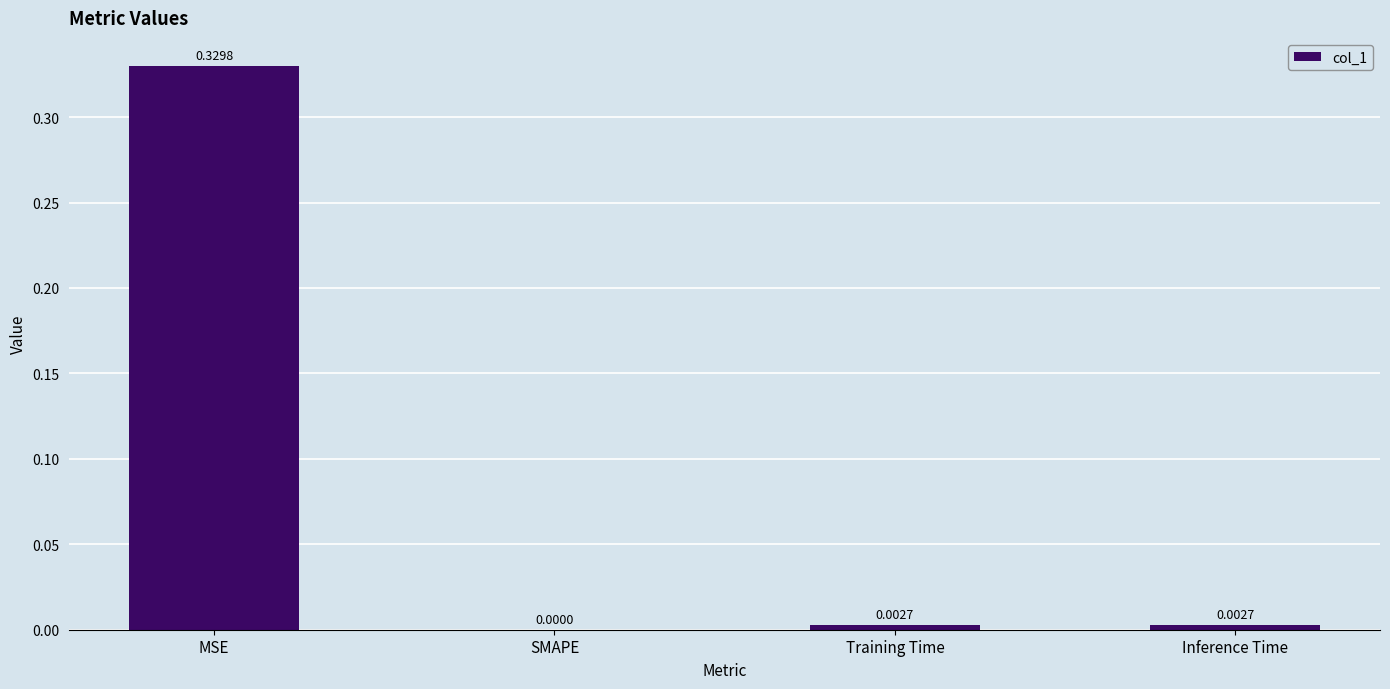

What is the change in value from MSE to SMAPE?

-0.3